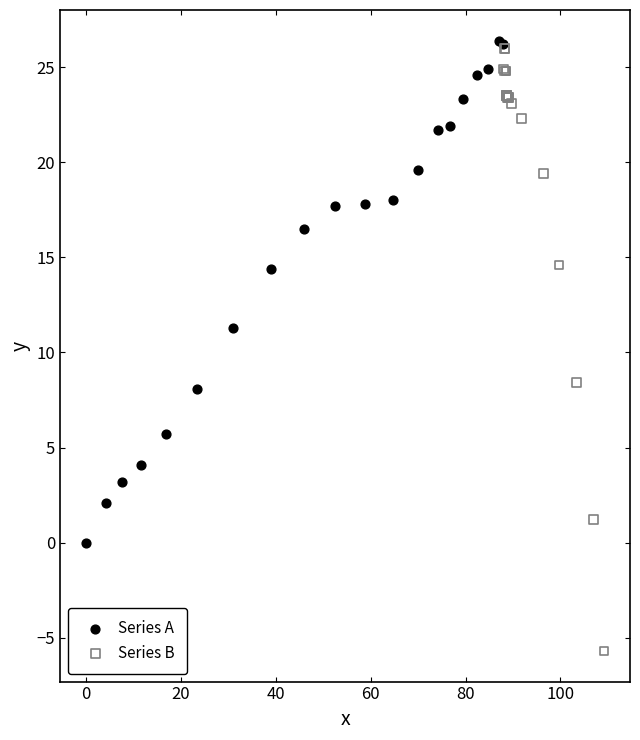

Which series contains the lowest Y value?

Series B